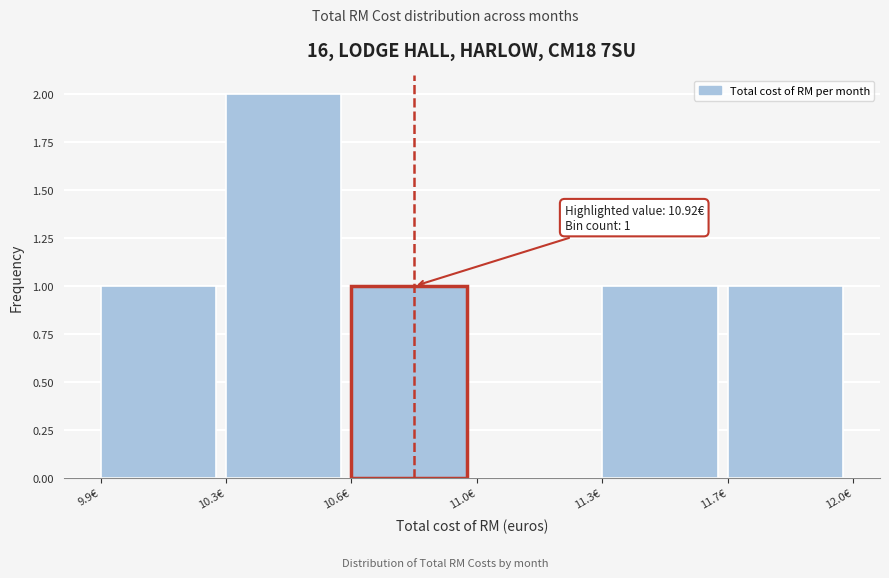

Reading left to right, extract all data points from this chart.

9.9€=1	10.3€=2	10.6€=1	11.0€=0	11.3€=1	11.7€=1